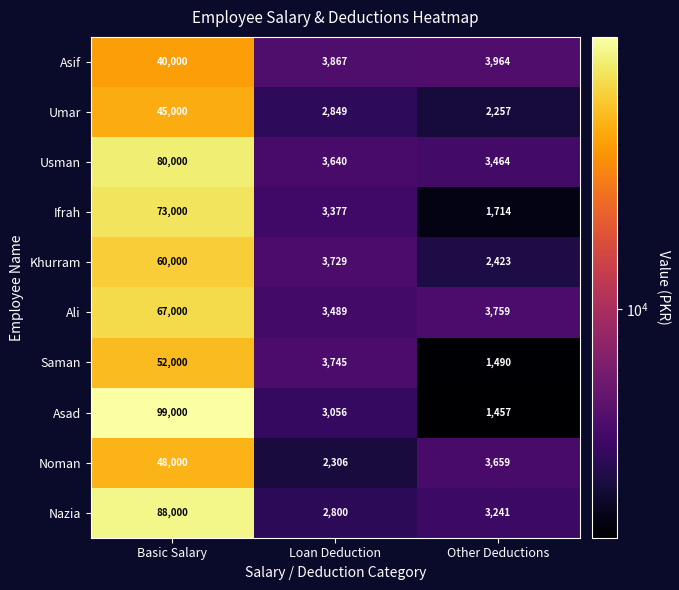

Where is Ifrah nearest to the value 37357?

Loan Deduction